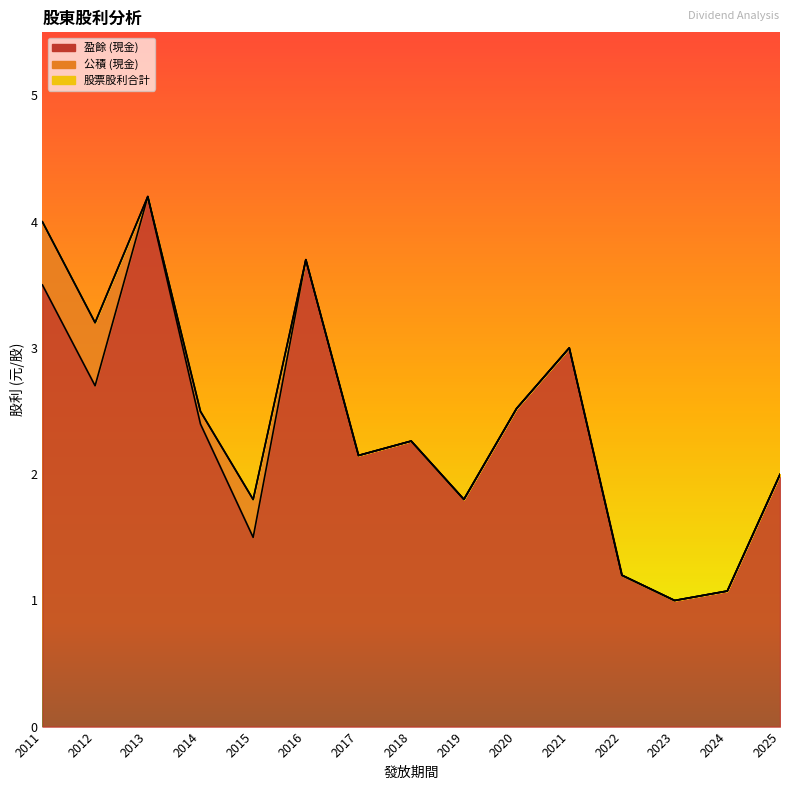

What is the difference between the second highest and minimum values in the 盈餘 (現金) series?

2.7